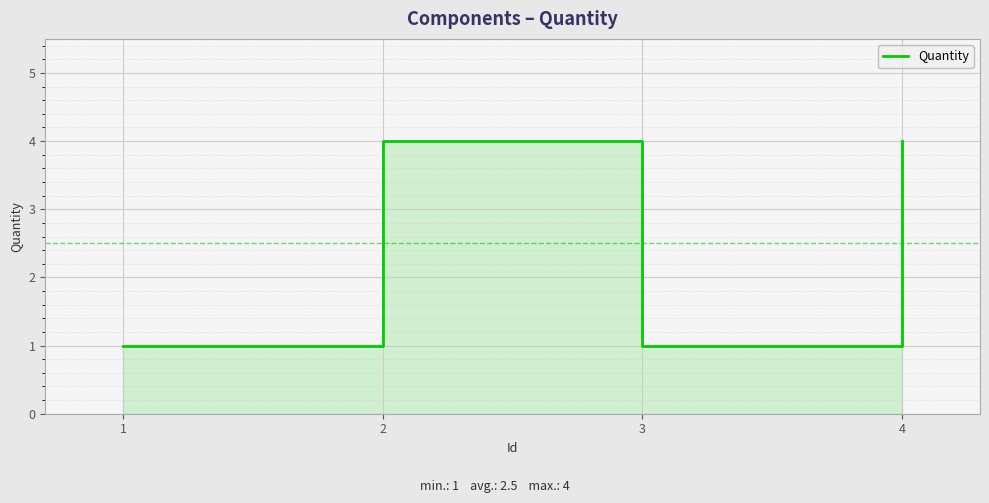

Reading left to right, list all the values displayed in this chart.

1	4	1	4